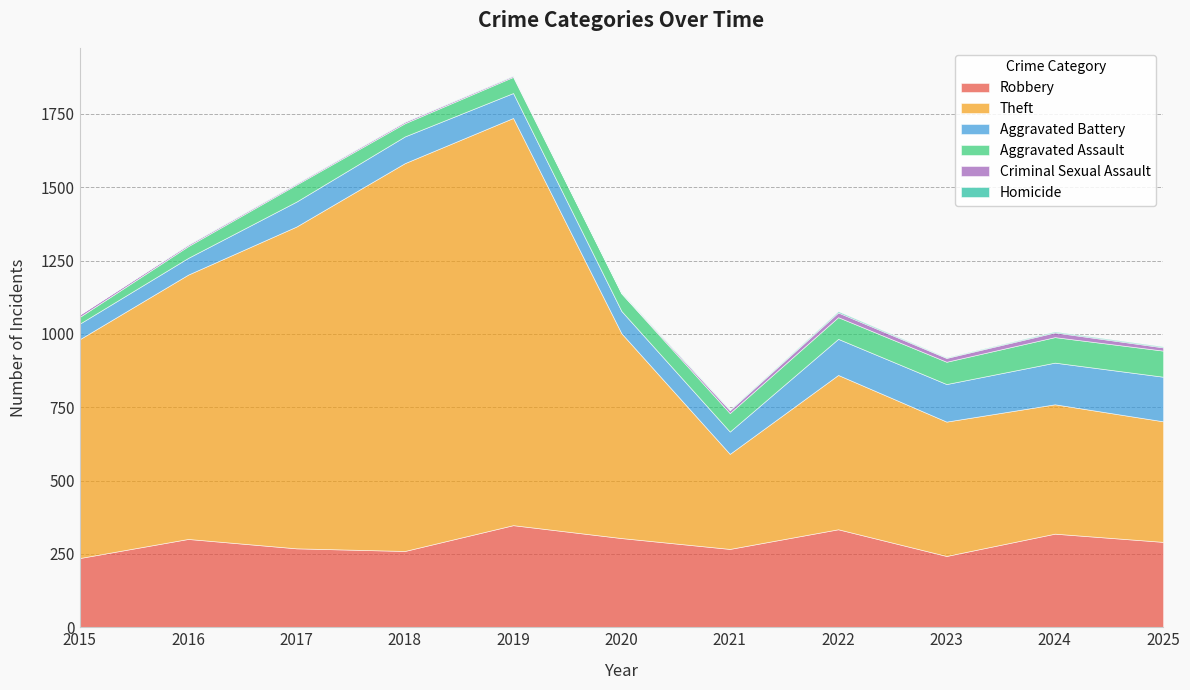

Reading left to right, list all the values displayed in this chart.

Robbery: 236	301	269	260	348	304	267	334	243	319	291
Theft: 746	901	1097	1322	1388	698	324	526	458	441	411
Aggravated Battery: 53	57	85	91	85	76	76	123	128	142	152
Aggravated Assault: 23	40	58	45	55	60	63	74	76	87	89
Criminal Sexual Assault: 8	5	4	5	4	1	10	16	13	16	11
Homicide: 0	1	1	1	1	2	2	4	2	3	3